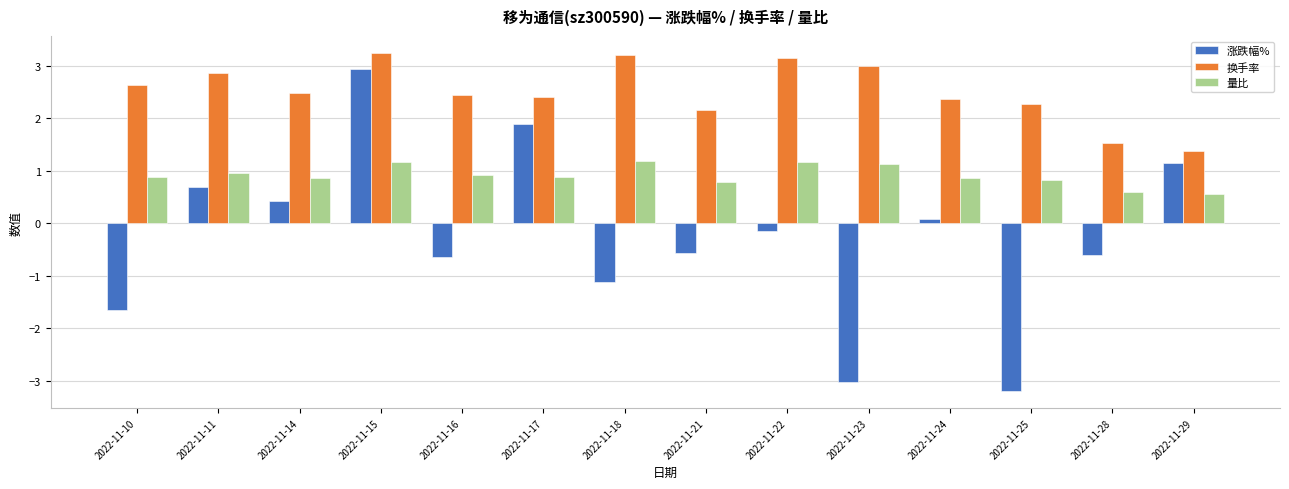

At which label does 涨跌幅% first exceed 0?

2022-11-11